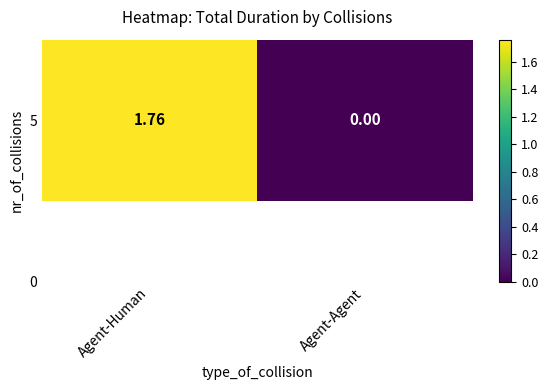

What is the difference between the values at Agent-Human and Agent-Agent?

1.8